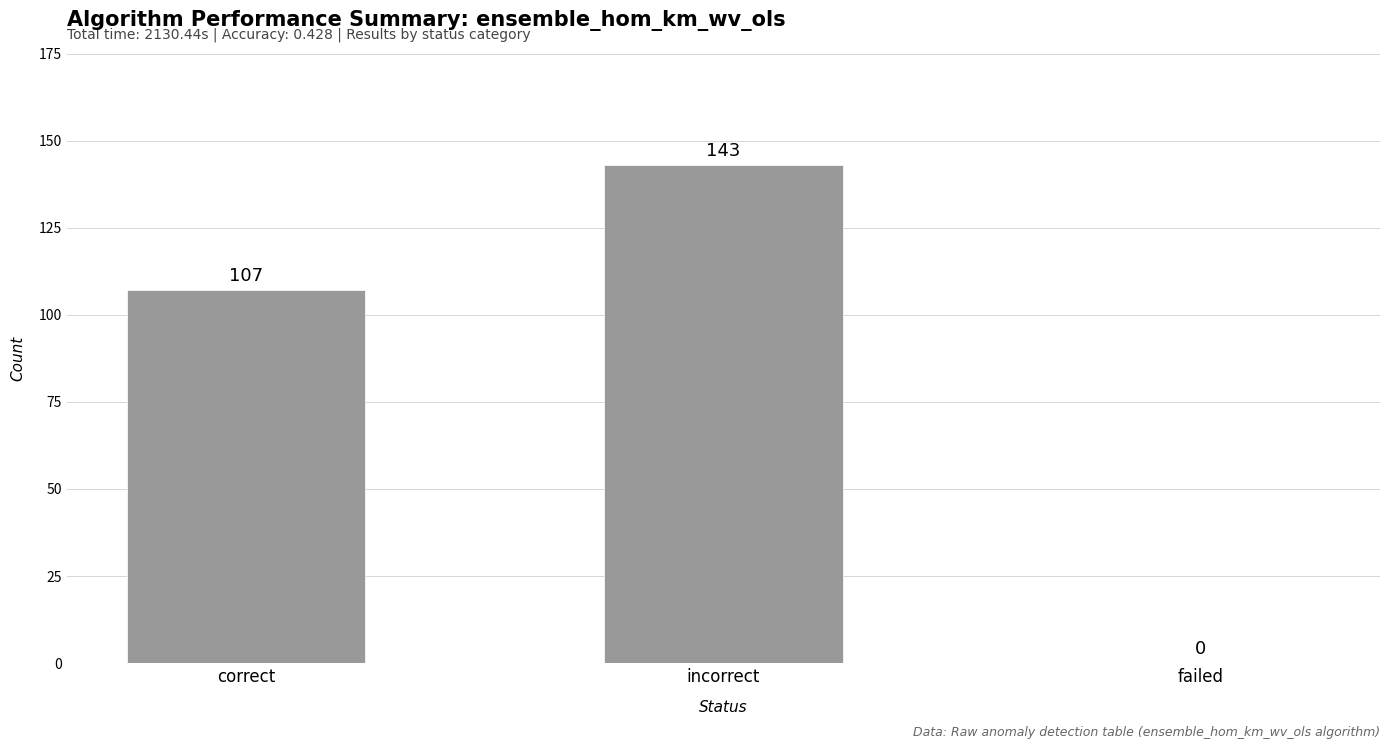

At which category does the chart reach its peak across all series?

incorrect